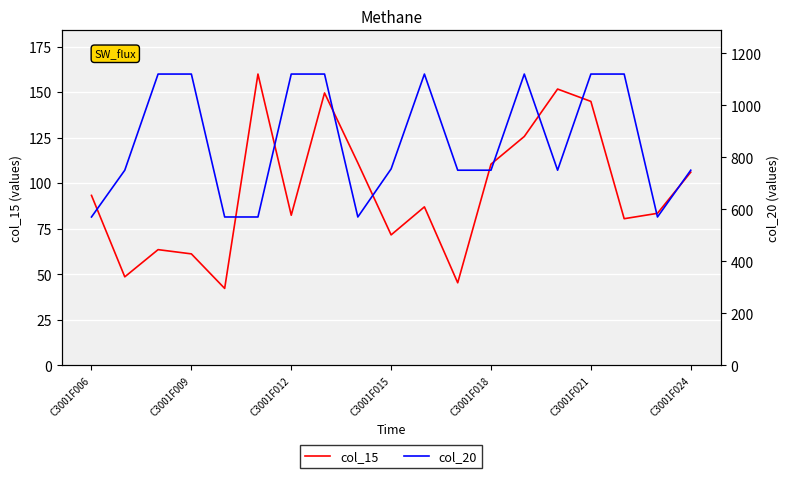

True or false: col_20 and col_15 cross at least once.

False